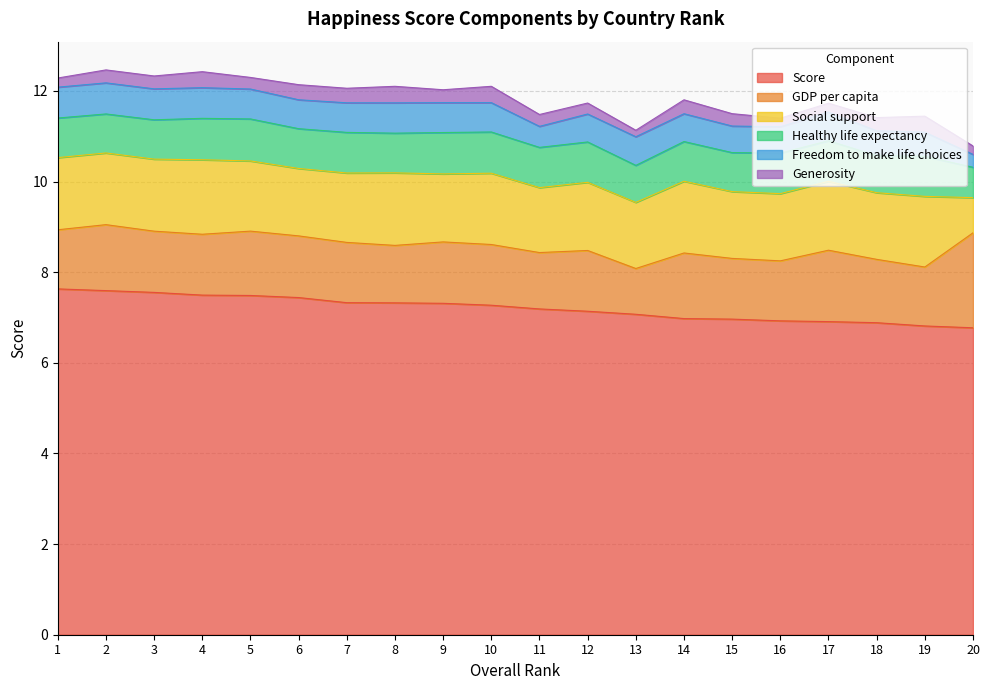

Where is Freedom to make life choices nearest to the value 0?

20